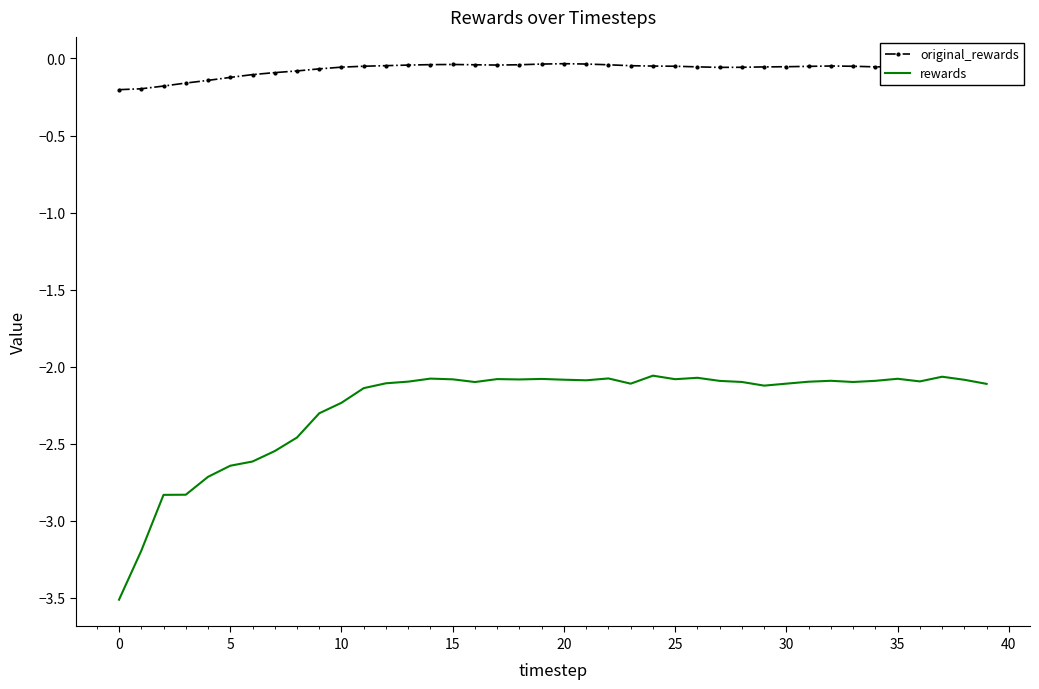

How many series are shown in this chart?

2